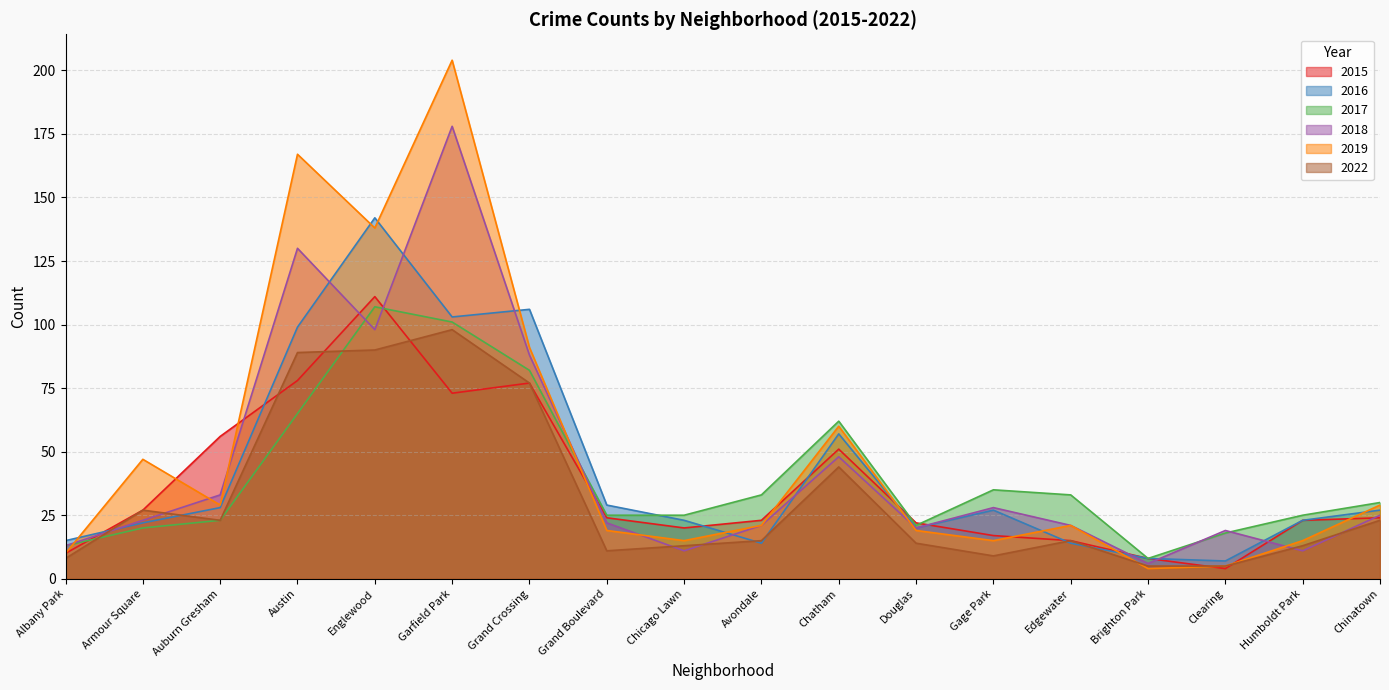

What position from the right is Chicago Lawn?

10